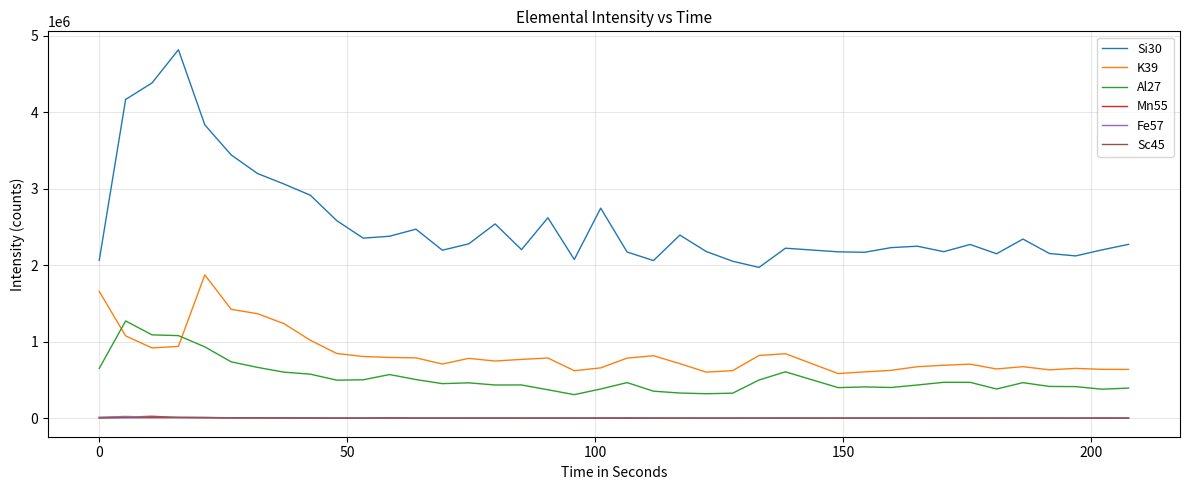

Does the chart display data point markers on the line(s)?

No